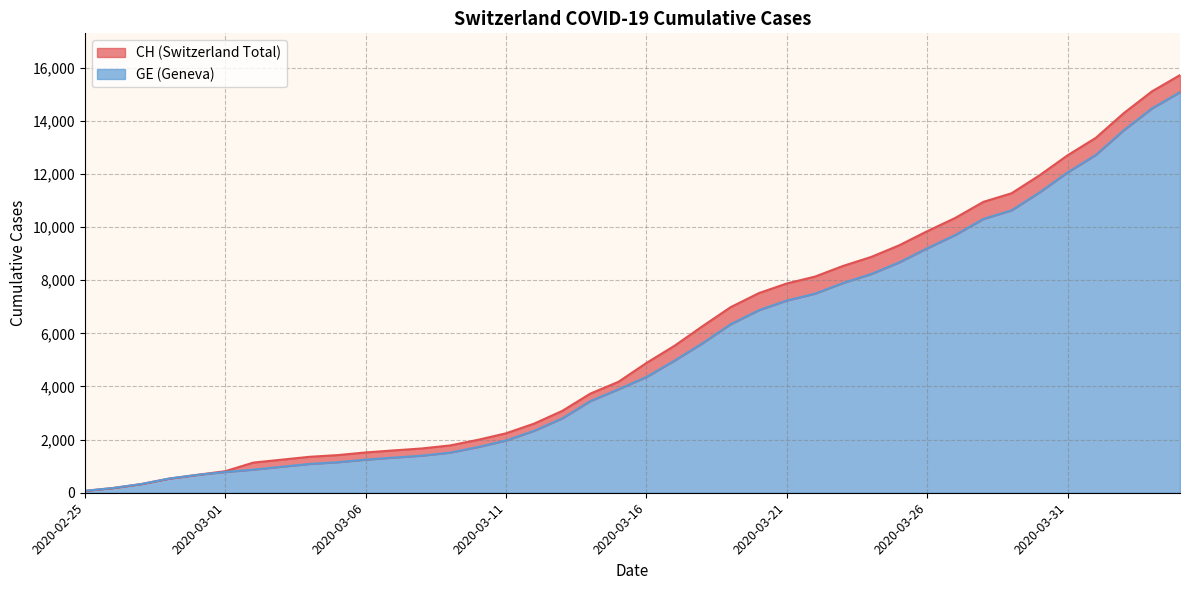

Where is GE nearest to the value 7574?

2020-03-22